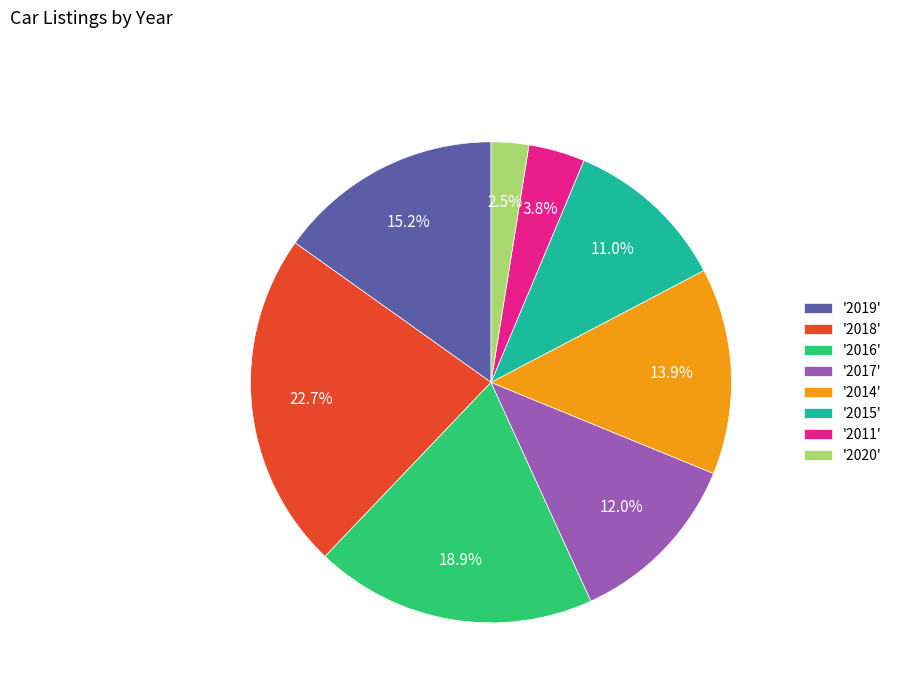

What is the smallest slice in the pie chart?

'2020'